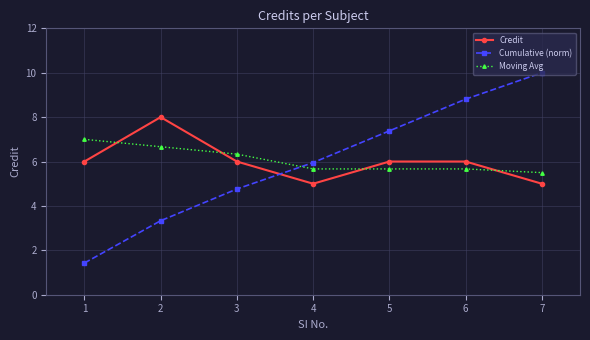

How many data points does each series have?

7